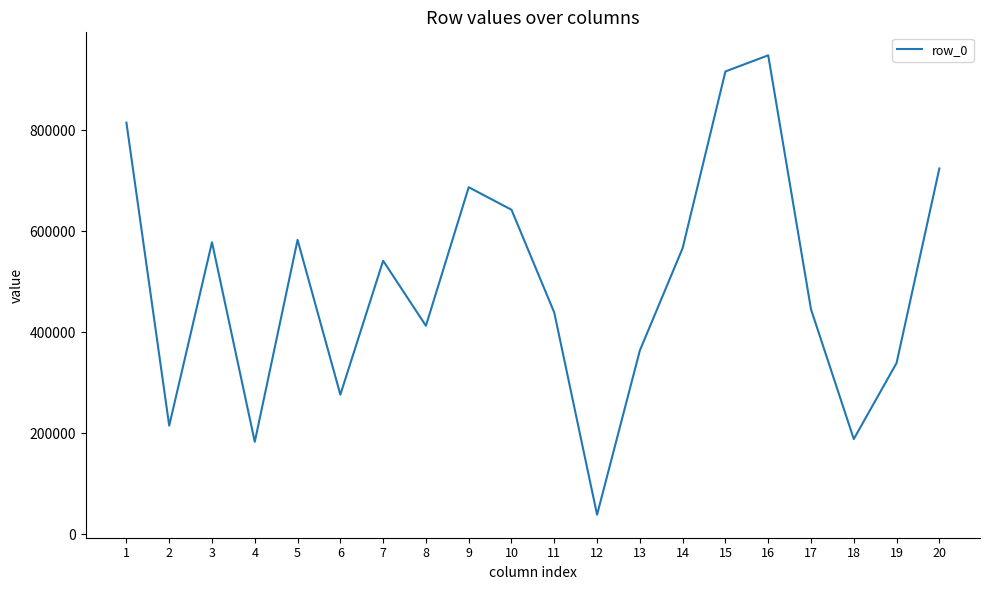

What is the difference between the second highest and second lowest values?

732843